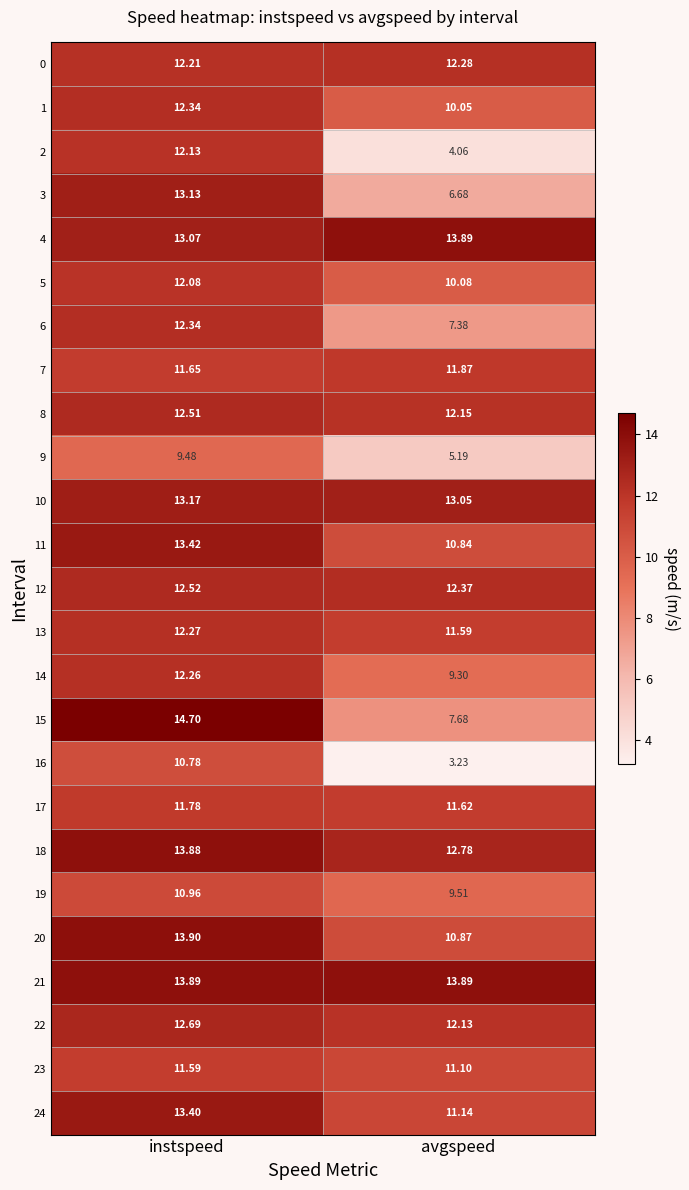

What is the total value across all series at avgspeed?

254.7